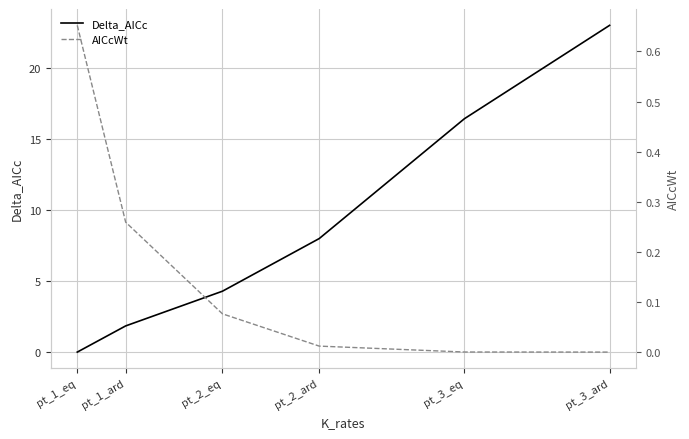

At pt_1_ard, list the series in order from largest to smallest.

Delta_AICc, AICcWt